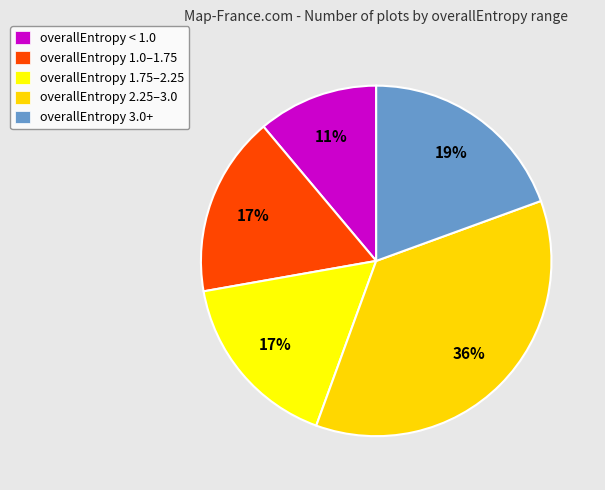

Count the number of slices in the pie.

5